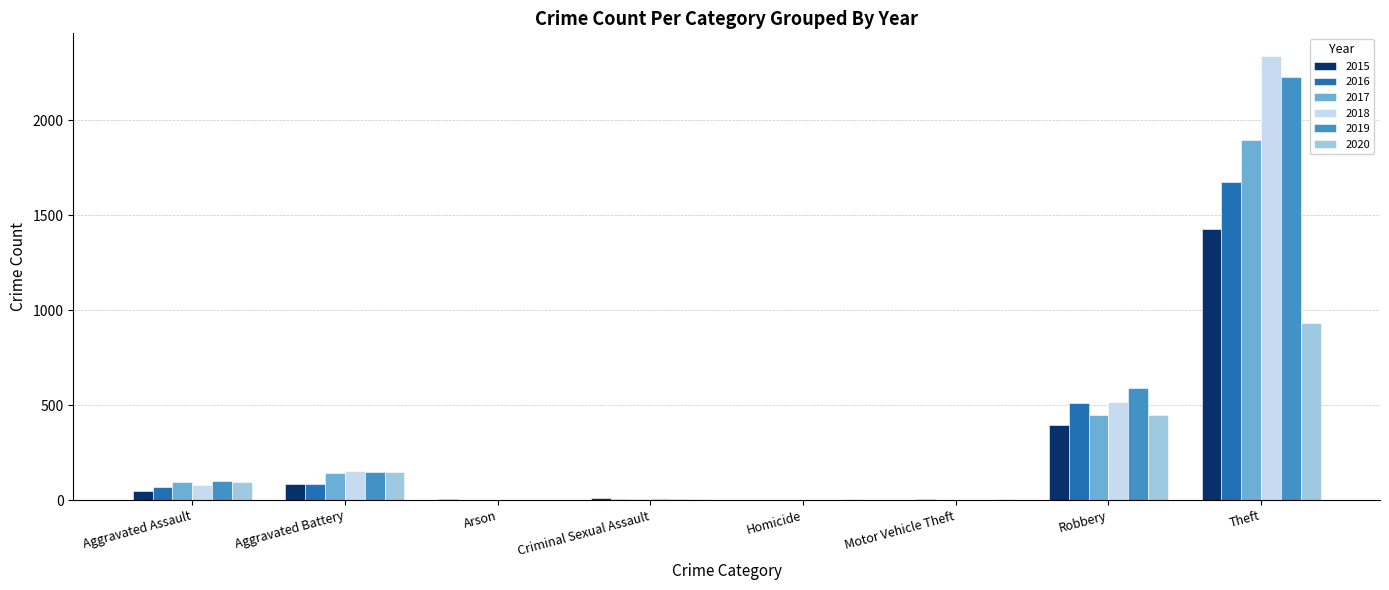

What are all the series names shown in the legend?

2015, 2016, 2017, 2018, 2019, 2020